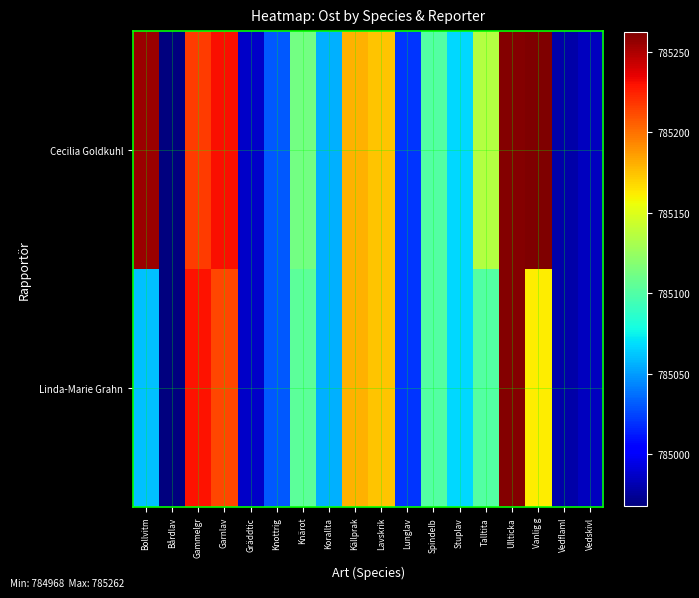

At which category is the sum across all series the highest?

Ullticka